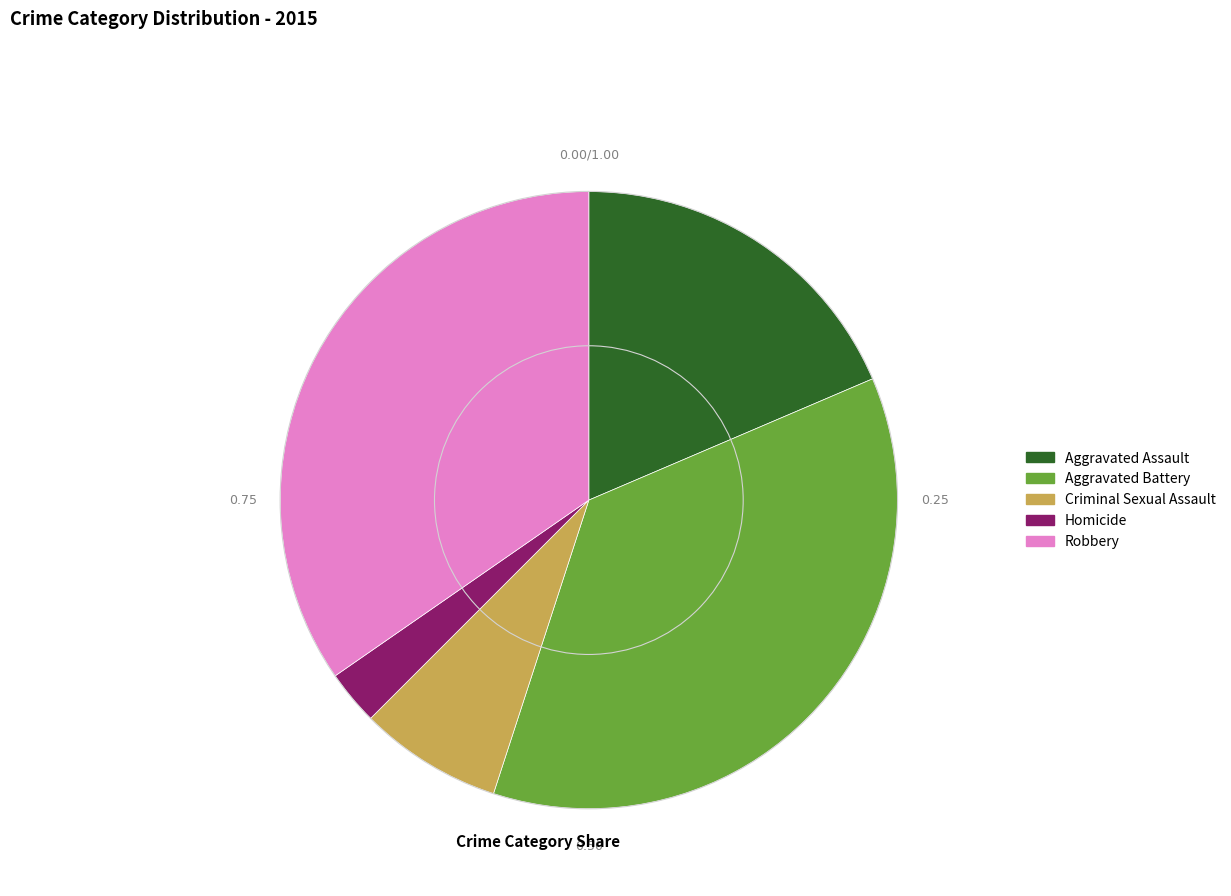

Does Aggravated Battery represent more than half of the total?

No